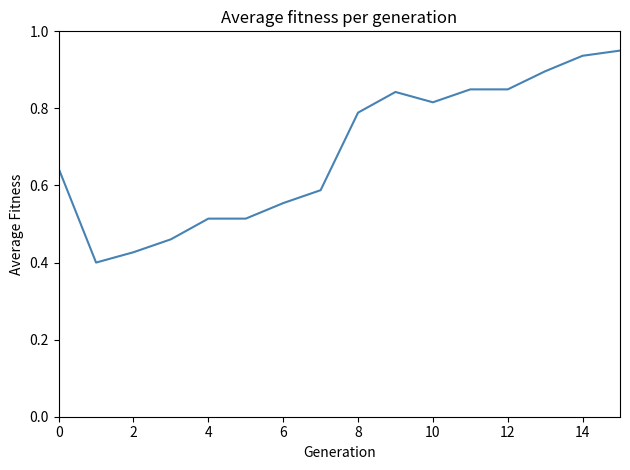

The value at 6 is 0.2. True or false?

False